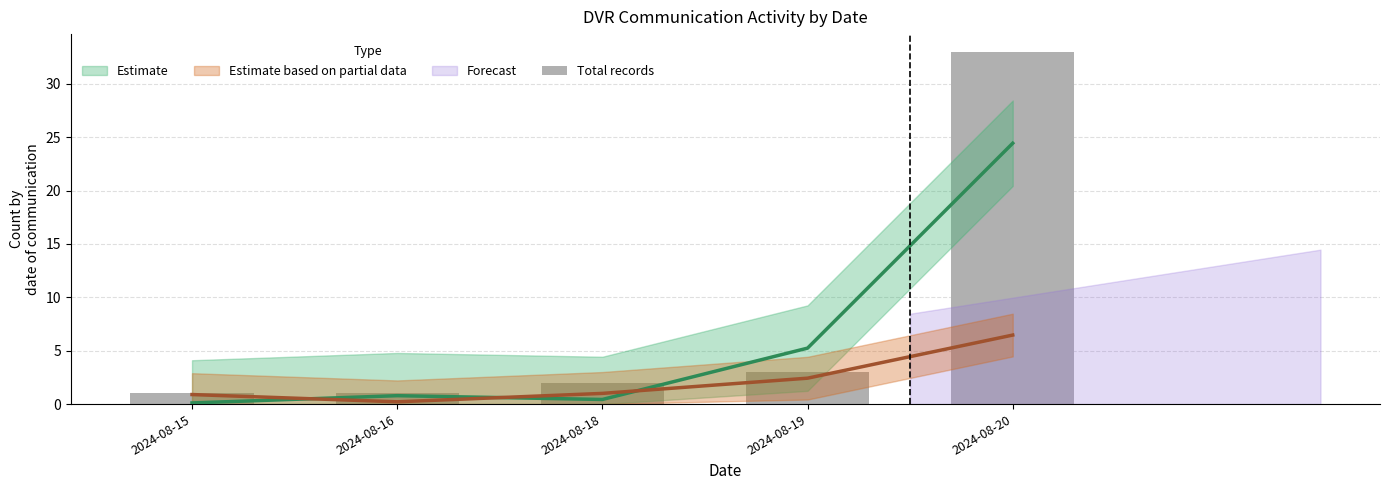

Rank the categories by value from highest to lowest.

2024-08-20, 2024-08-19, 2024-08-18, 2024-08-15, 2024-08-16